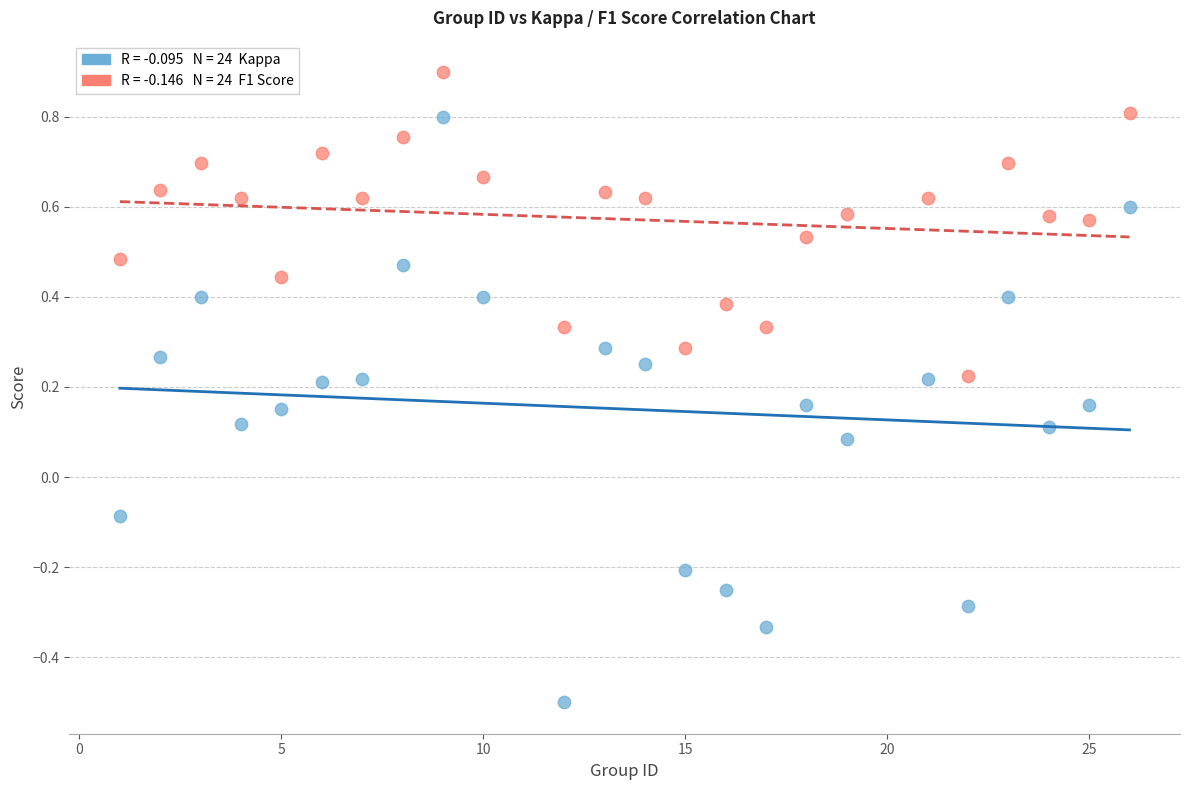

Across all data points, what is the range of X values (max minus min)?

25.0